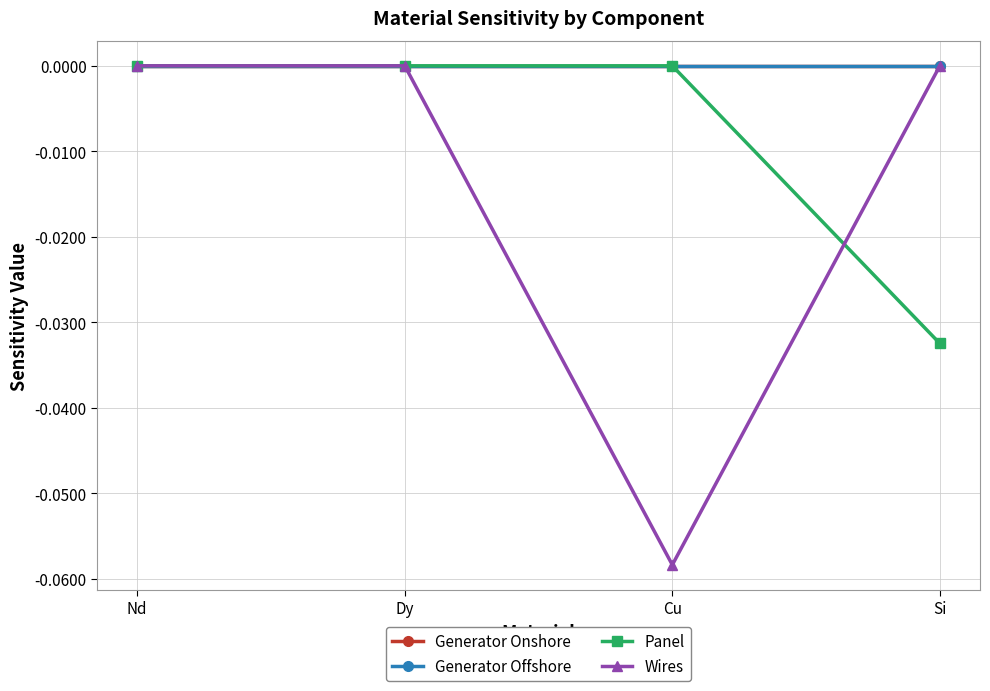

Does the chart have visible grid lines?

Yes